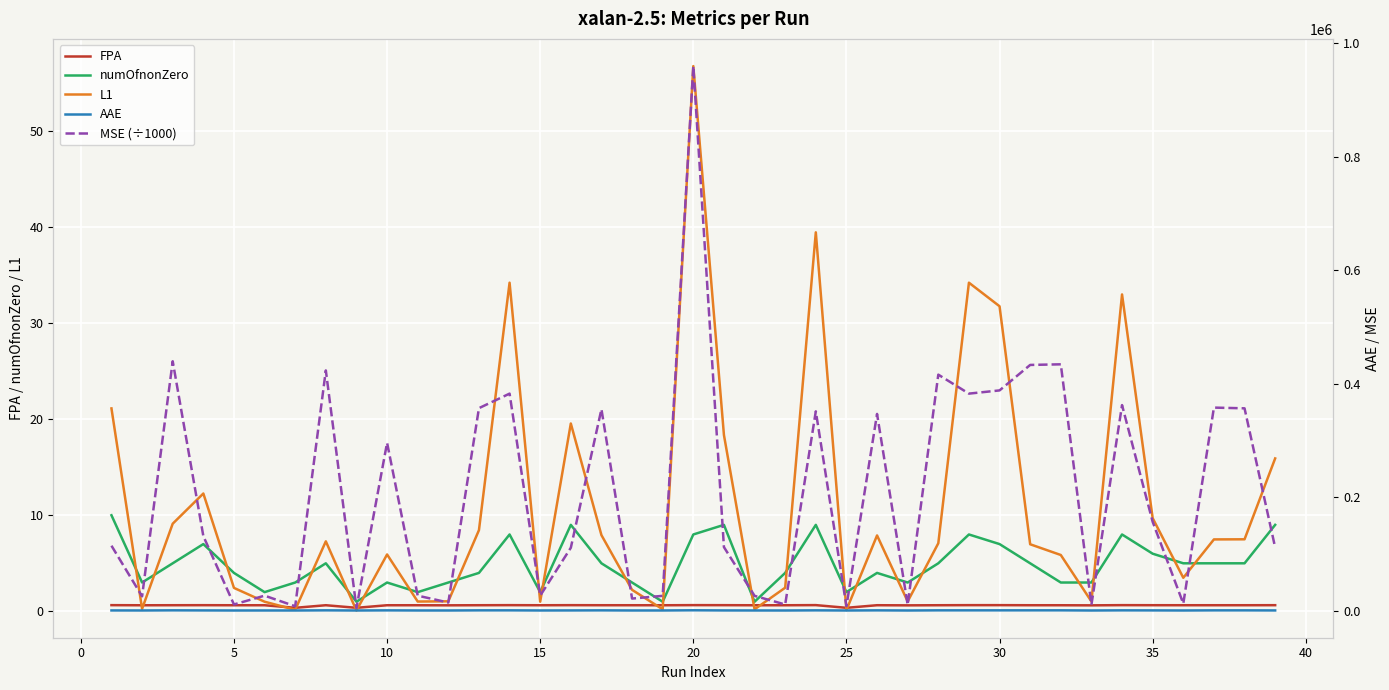

Which series ends up on top after the final intersection of numOfnonZero and L1?

L1